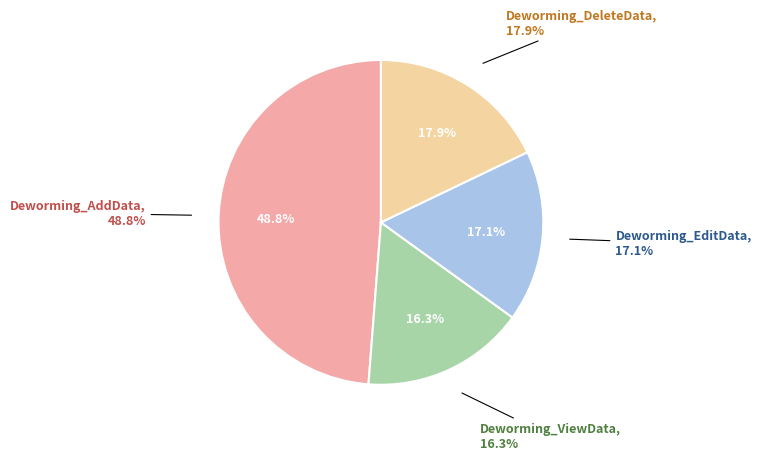

Does Deworming_ViewData represent more than half of the total?

No